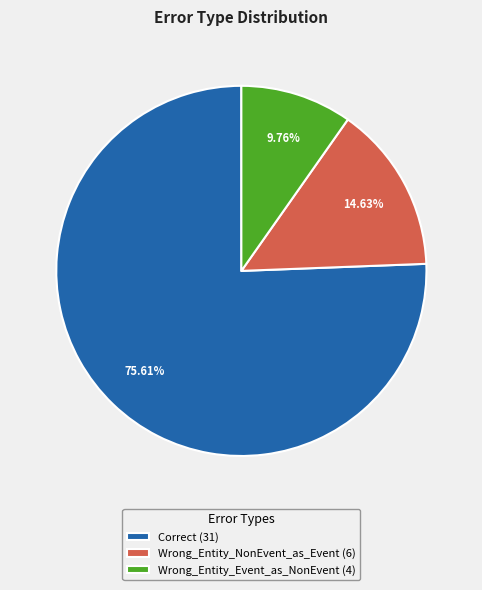

To the nearest percent, what is the average slice percentage?

33%